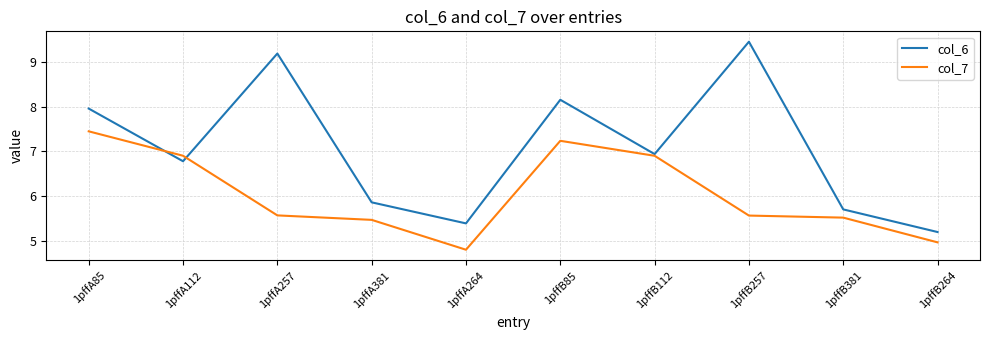

Rank the categories by col_6 value from lowest to highest.

1pffB264, 1pffA264, 1pffB381, 1pffA381, 1pffA112, 1pffB112, 1pffA85, 1pffB85, 1pffA257, 1pffB257